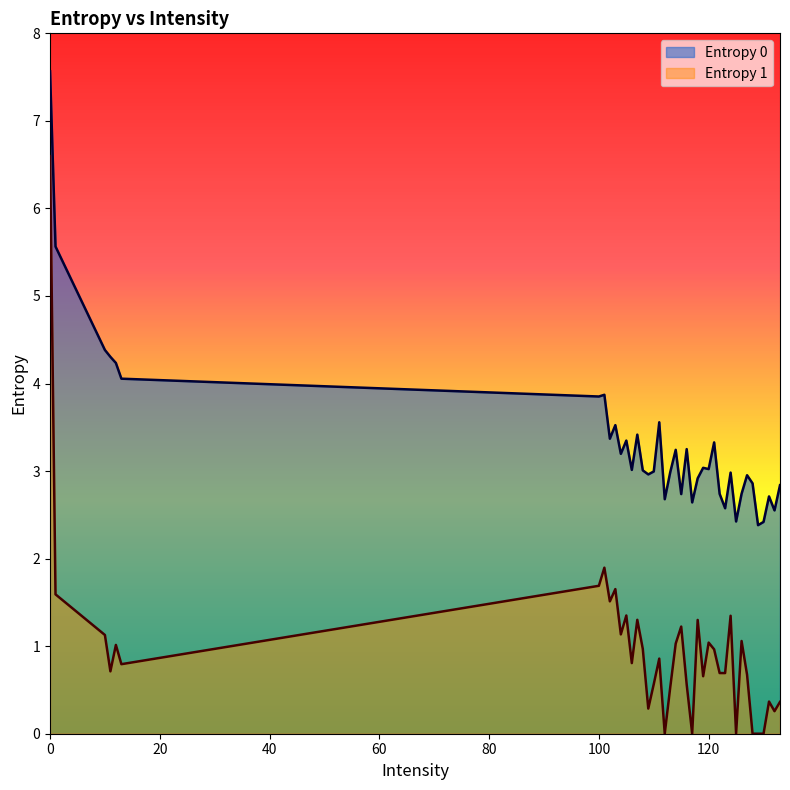

What are all the series names shown in the legend?

Entropy 0, Entropy 1